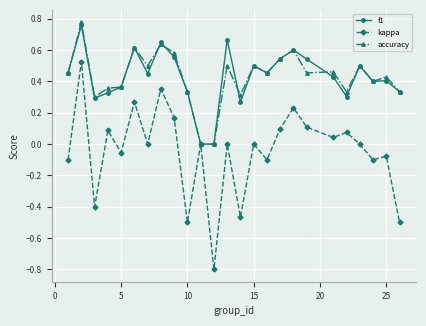

How many series are shown in this chart?

3